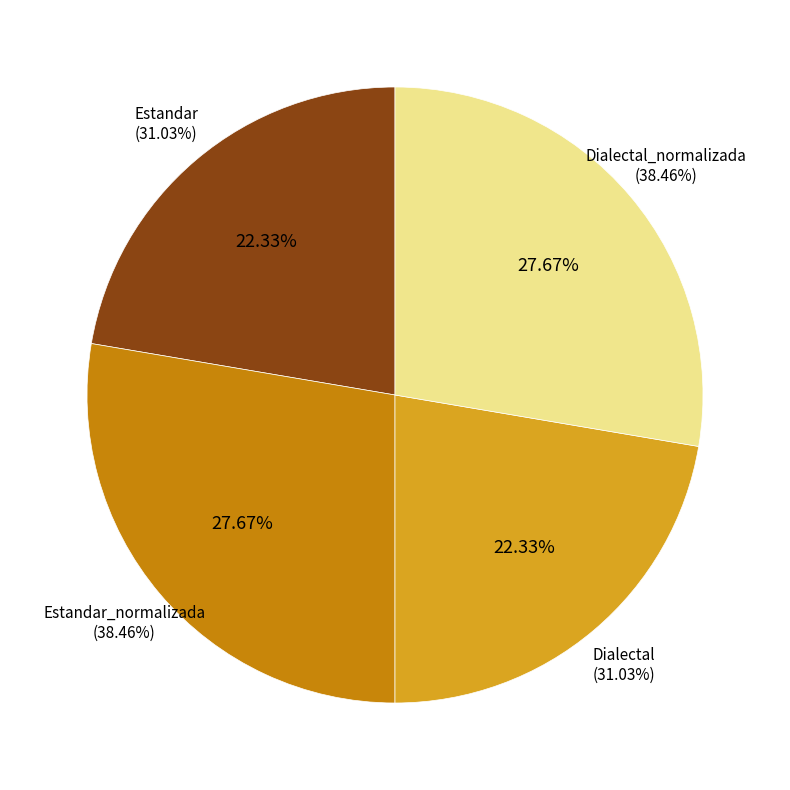

To the nearest percent, what percentage of the pie is Dialectal?

22%